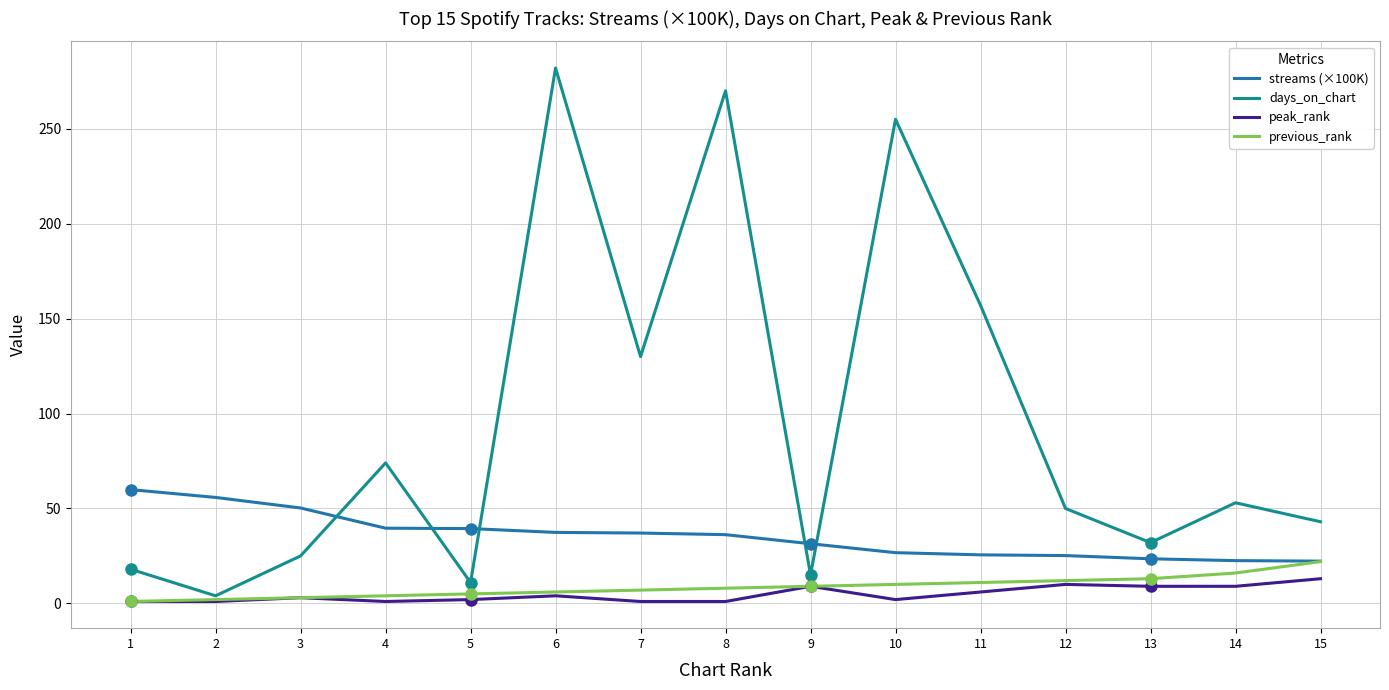

Is it true that previous_rank equals 9.0 at 9?

True